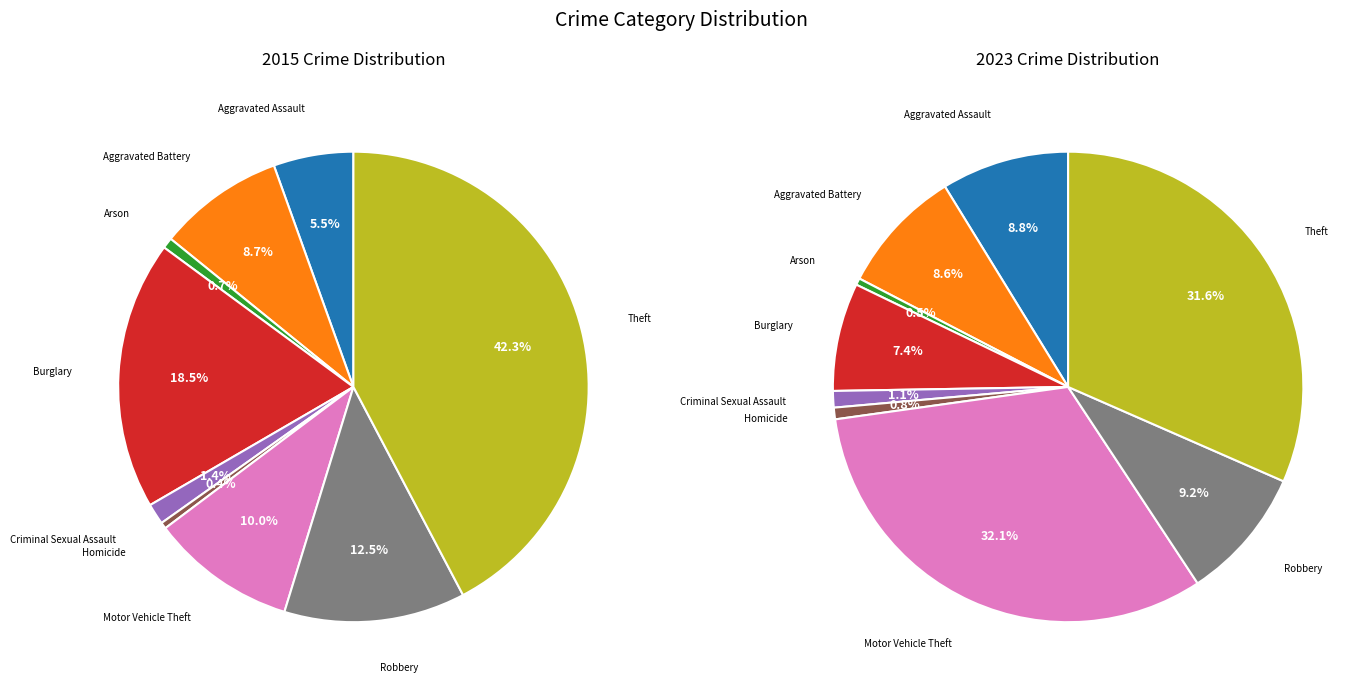

Is Arson the majority of the pie?

No